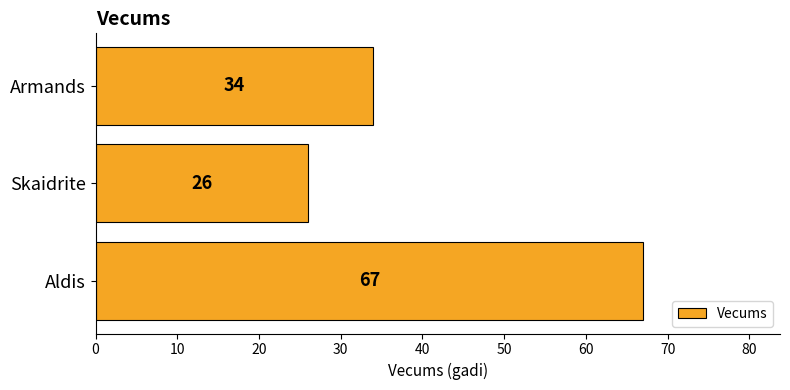

List the labels in order of value, smallest first.

Skaidrite, Armands, Aldis